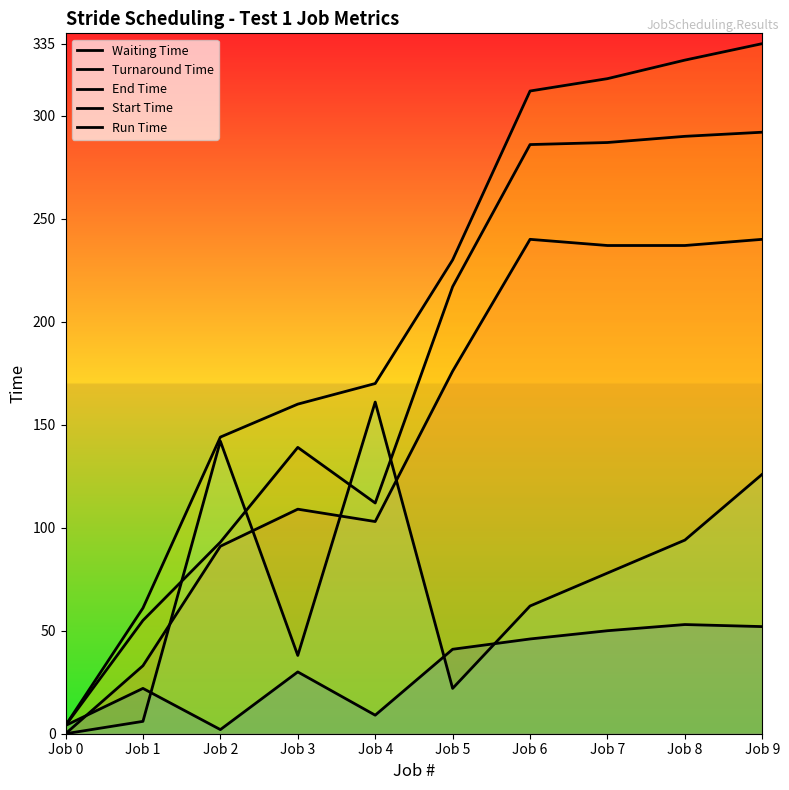

At how many categories does at least one series exceed 96?

8